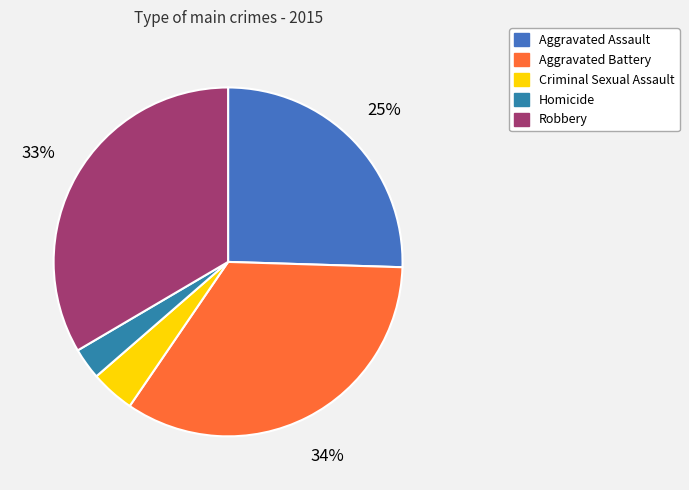

Between Robbery and Homicide, which is larger?

Robbery